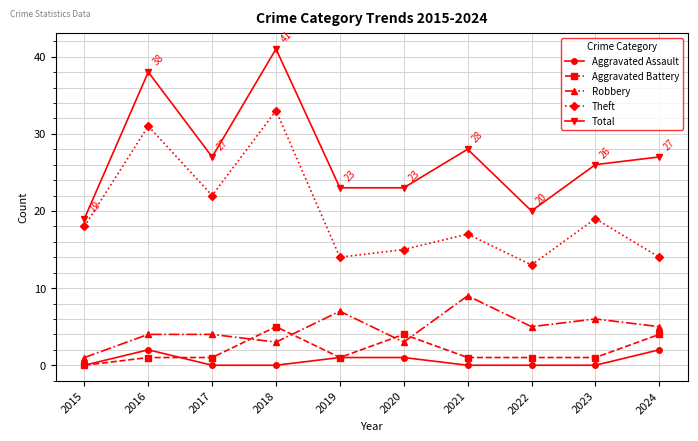

How many values in the Robbery series are below 5?

5